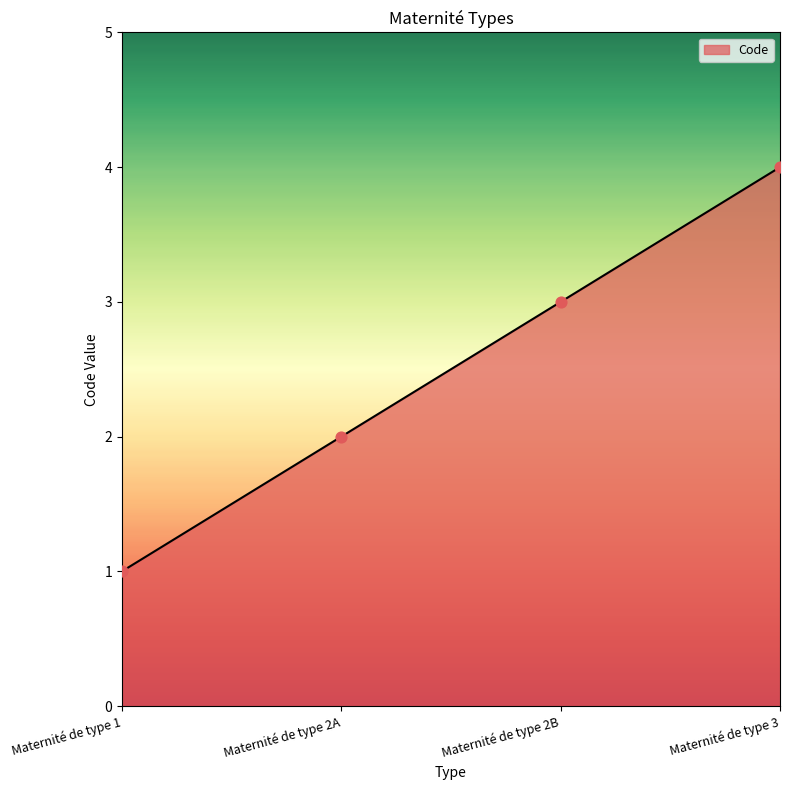

What is the change in value from Maternité de type 2A to Maternité de type 2B?

+1